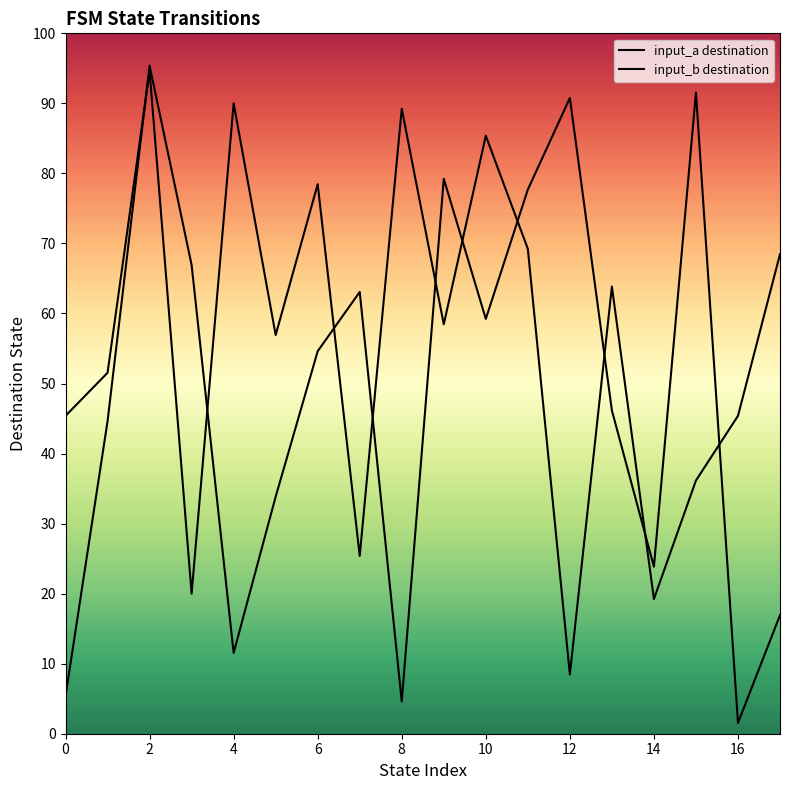

How many data points in input_a destination are above 71?

8